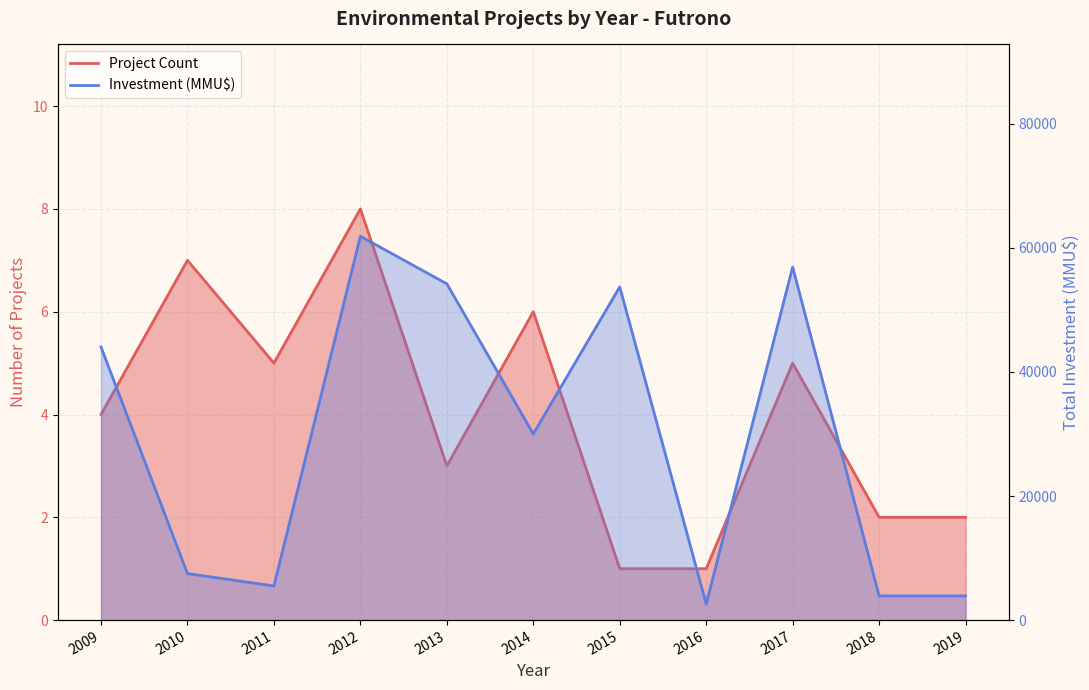

How many lines are shown in the chart?

2